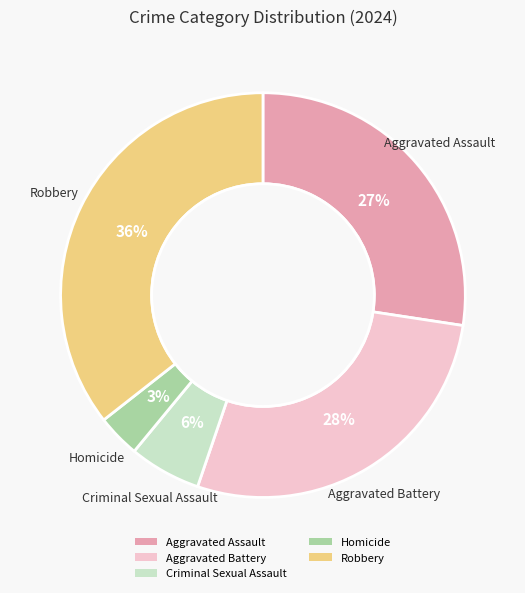

To the nearest percent, what is the average slice percentage?

20%